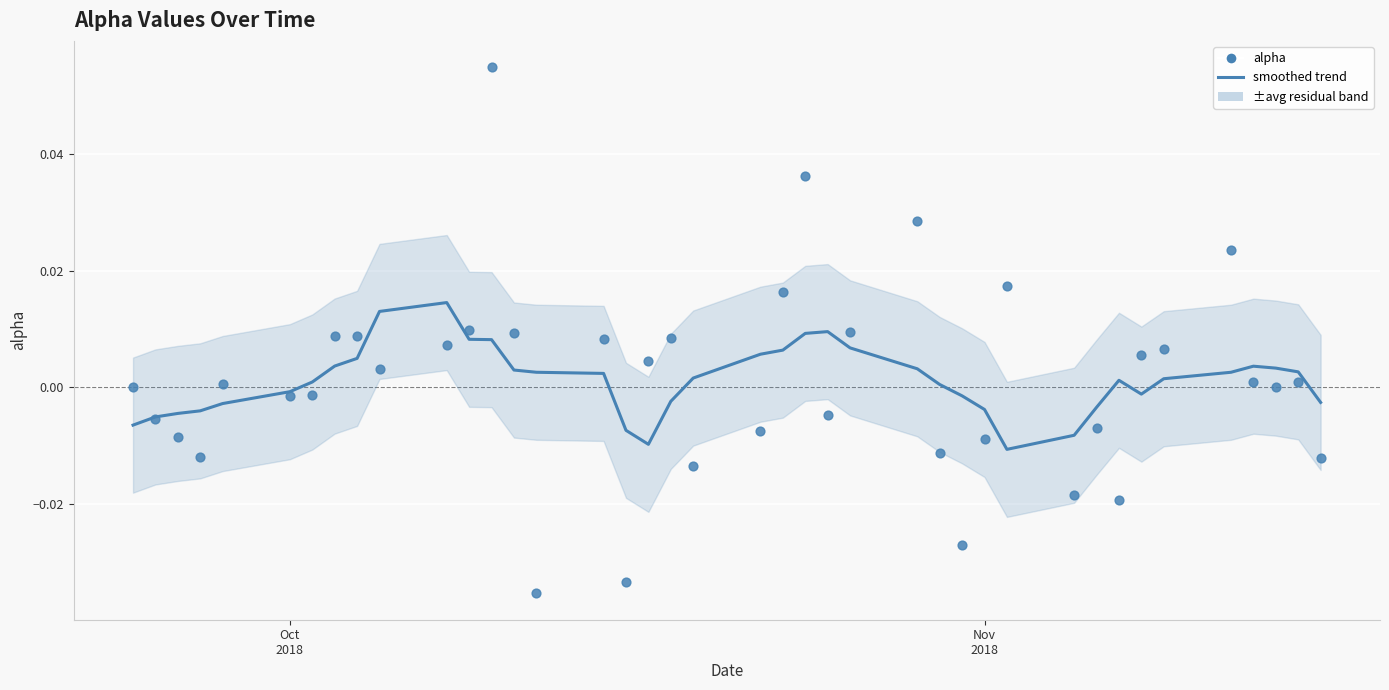

What is the range of X values (max minus min)?

53.0